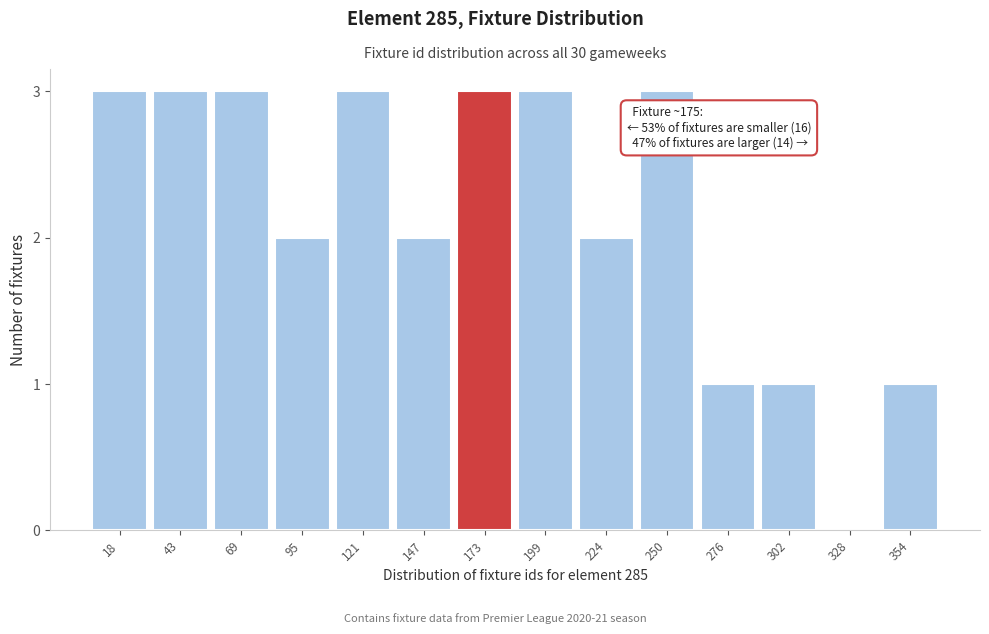

Reading left to right, list all the values displayed in this chart.

18=3	43=3	69=3	95=2	121=3	147=2	173=3	199=3	224=2	250=3	276=1	302=1	328=0	354=1